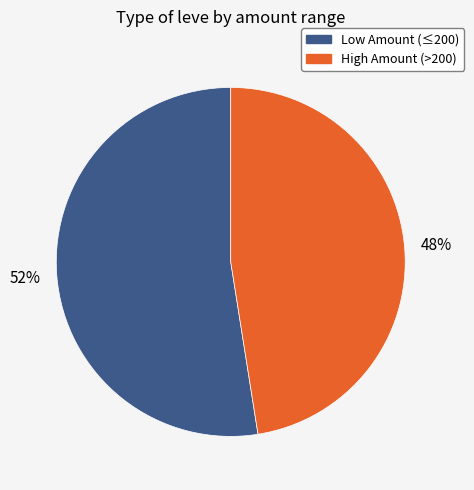

Does any single category account for the majority?

Yes